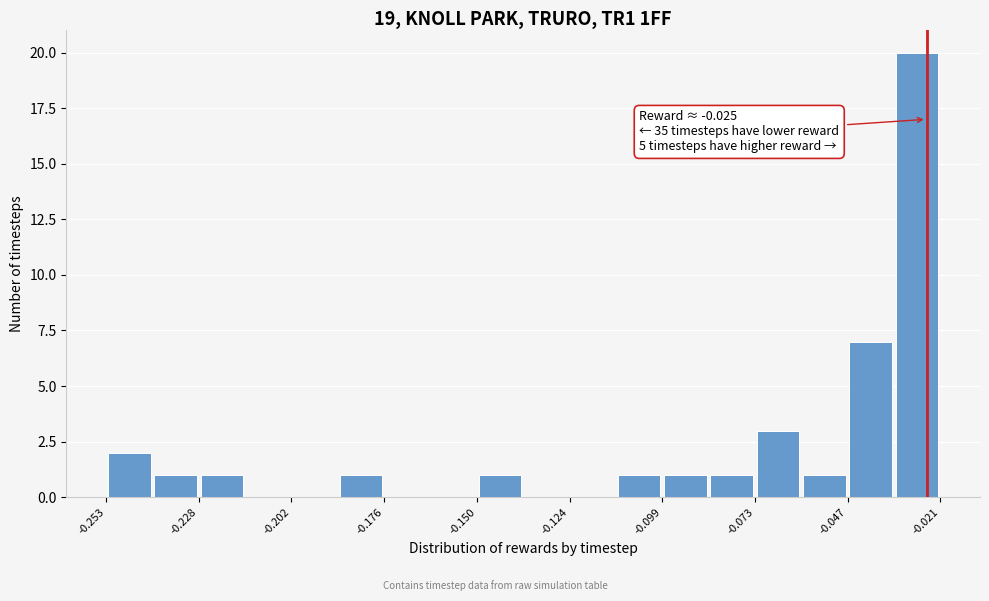

Around what value on the x-axis is the tallest bar? Give the approximate position of its centre, as read against the axis.

-0.030